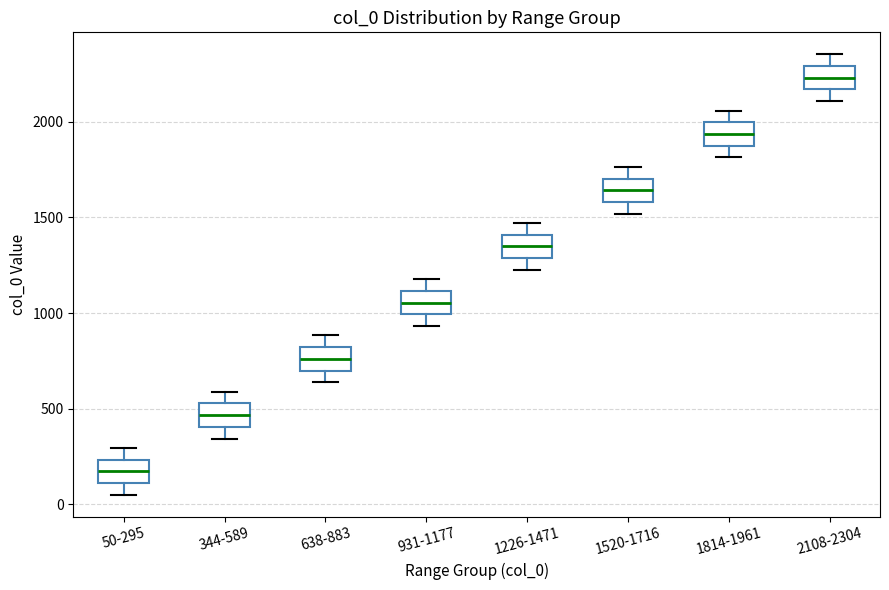

Reading left to right, read every box against the y-axis: the position of its median line, the range the box covers, and the ends of its whiskers. The values are not printed on the chart, so give them approximately, as read against the axis.

50-295: median 150, box 100 to 250, whiskers 50 to 300
344-589: median 450, box 400 to 550, whiskers 350 to 600
638-883: median 750, box 700 to 800, whiskers 650 to 900
931-1177: median 1050, box 1000 to 1100, whiskers 950 to 1200
1226-1471: median 1350, box 1300 to 1400, whiskers 1250 to 1450
1520-1716: median 1650, box 1600 to 1700, whiskers 1500 to 1750
1814-1961: median 1950, box 1900 to 2000, whiskers 1800 to 2050
2108-2304: median 2250, box 2150 to 2300, whiskers 2100 to 2350